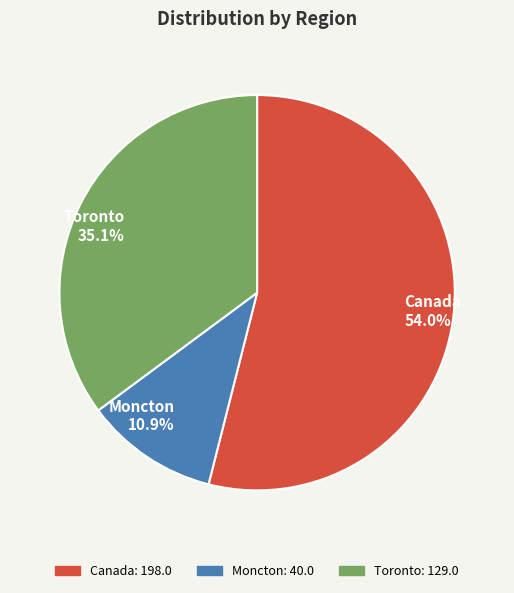

Rank the categories by value from highest to lowest.

Canada, Toronto, Moncton